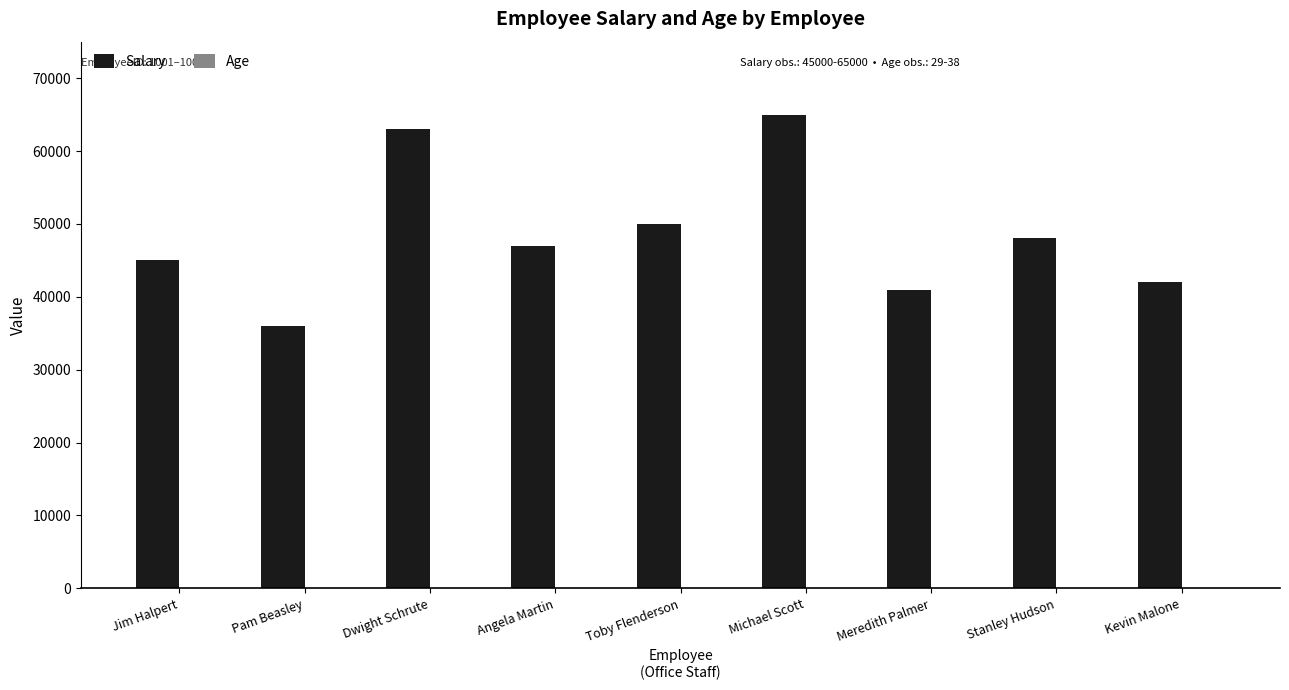

Which series changed the most between Toby Flenderson and Meredith Palmer?

Salary